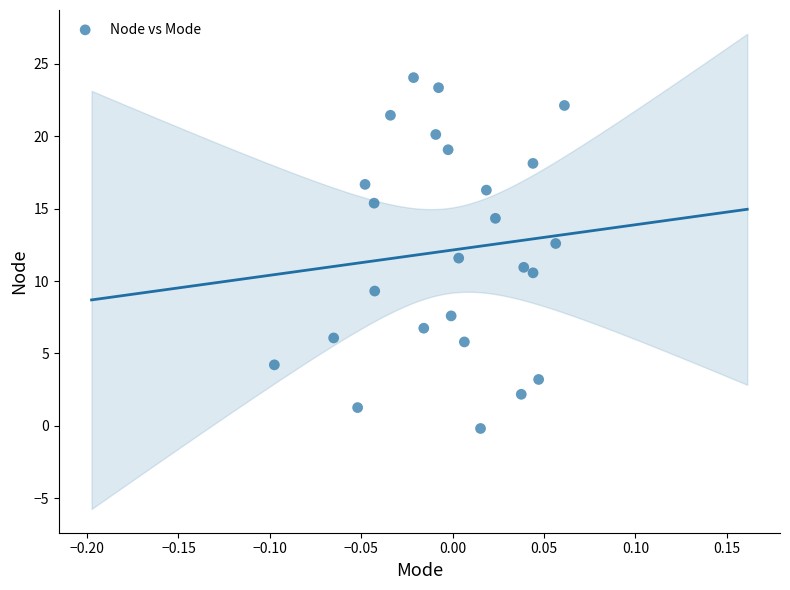

What is the range of Y values (max minus min)?

24.2